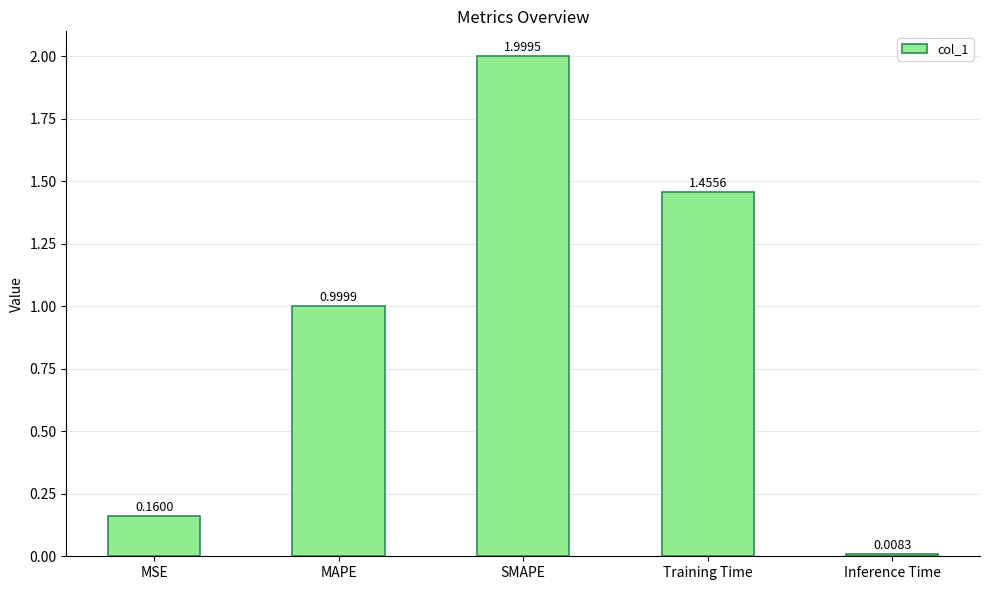

What is the difference between the maximum and minimum values?

2.0